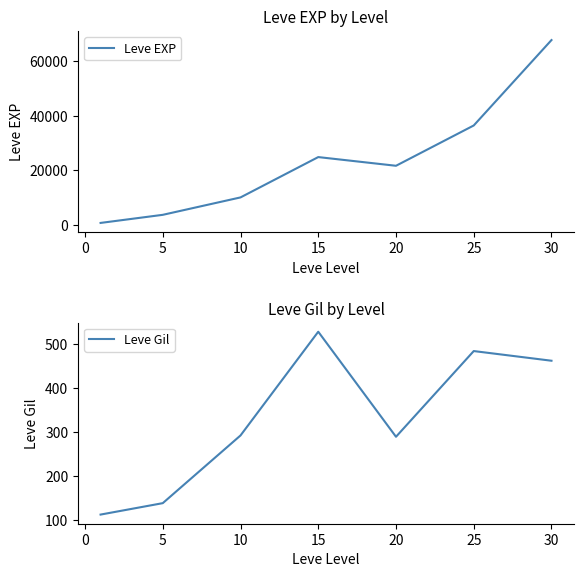

The value of Leve EXP at 20 is 21600. True or false?

True